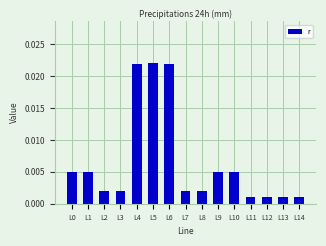

Which has a higher value, L2 or L11?

L2